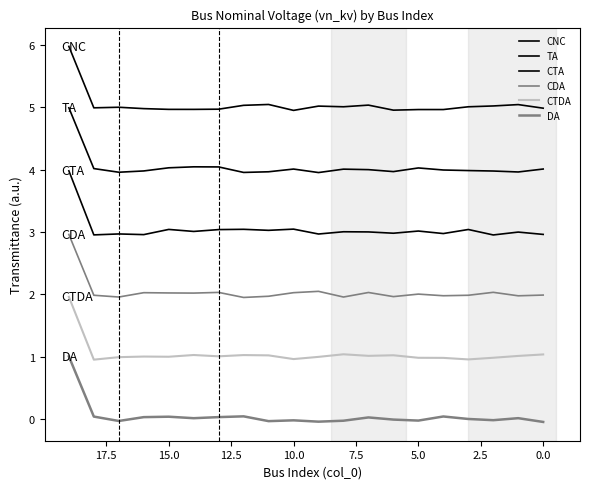

True or false: CNC and CTDA intersect in this chart.

False